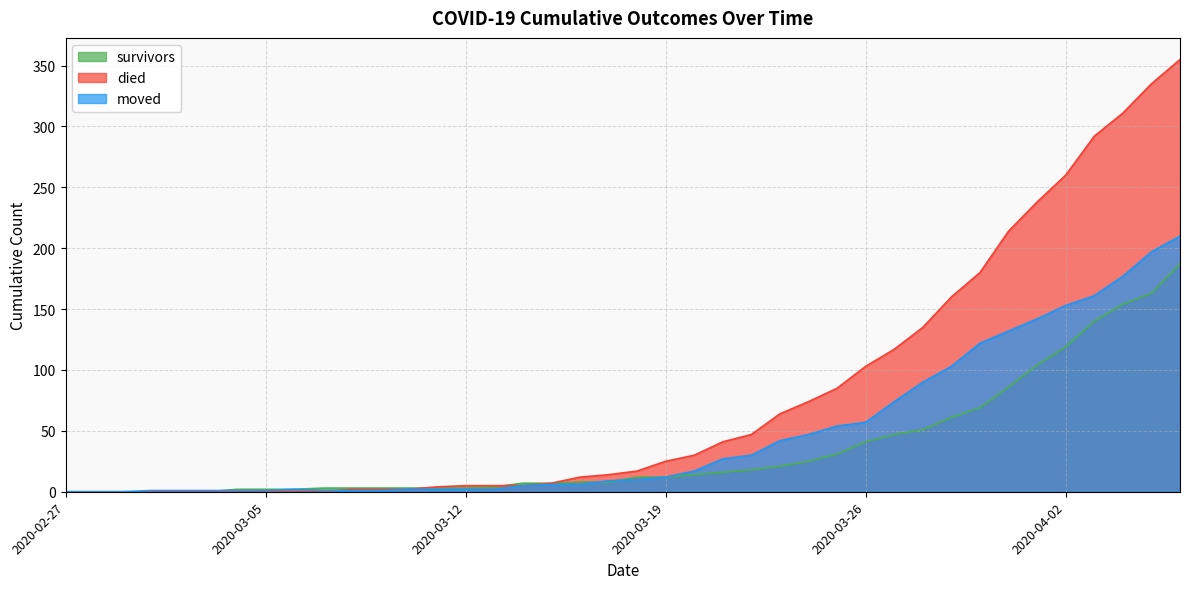

At which category does moved reach its first local peak?

2020-03-06